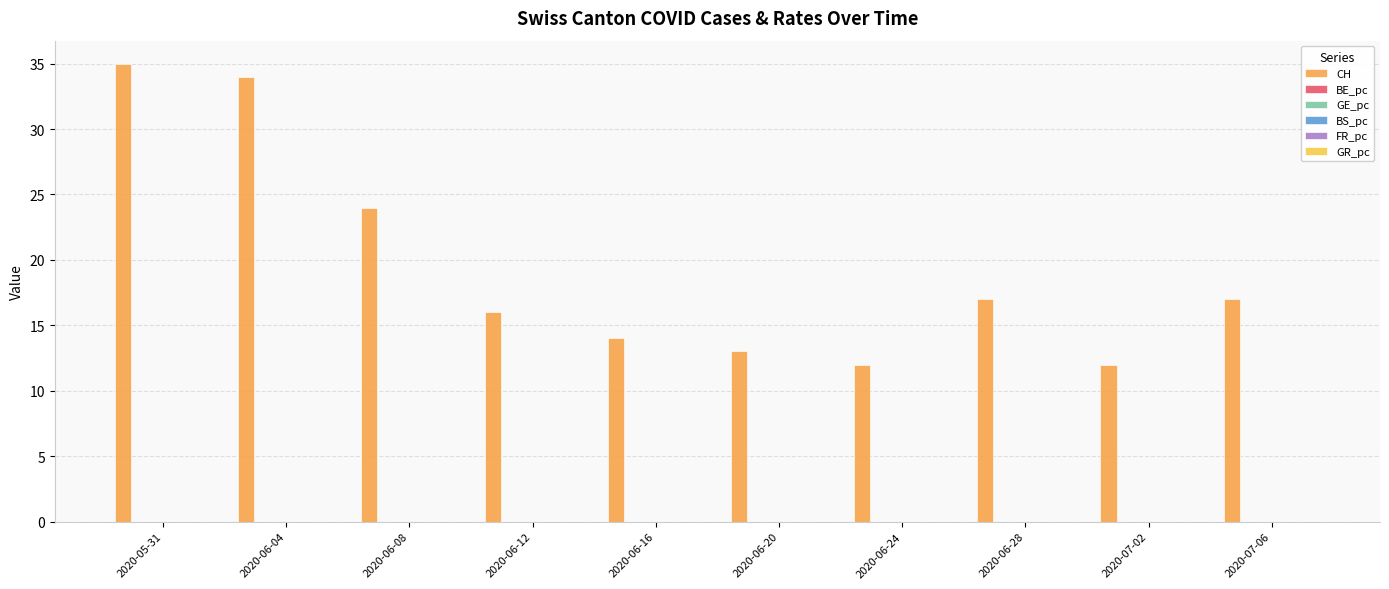

Between 2020-06-04 and 2020-06-20, which series saw the biggest shift?

CH